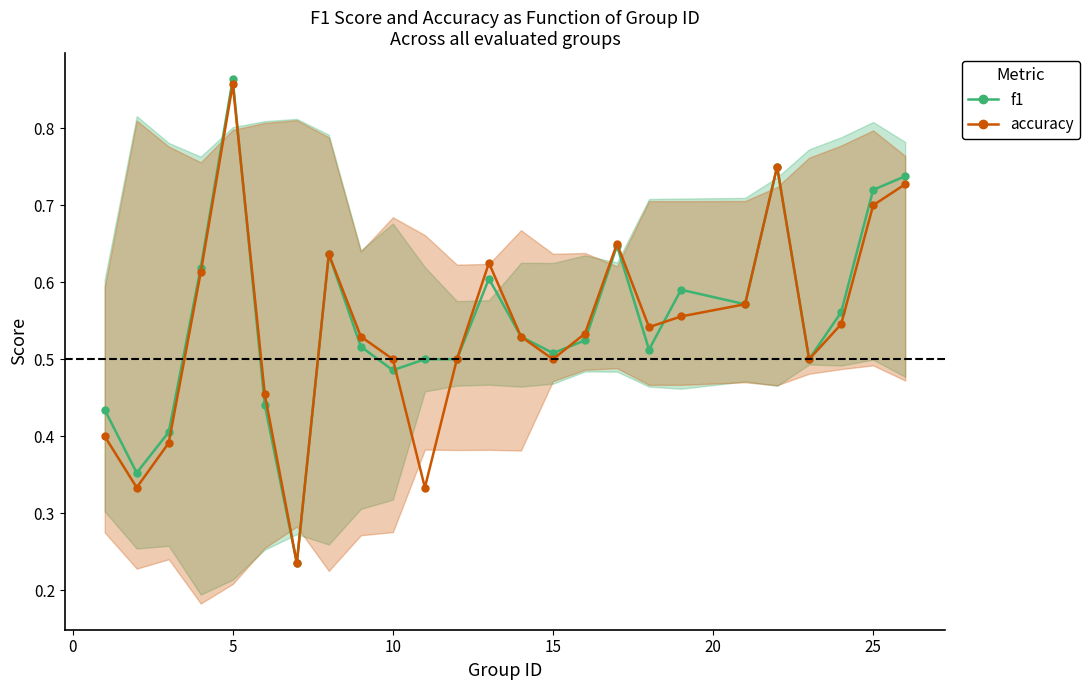

What is the highest value of the f1 series?

0.9